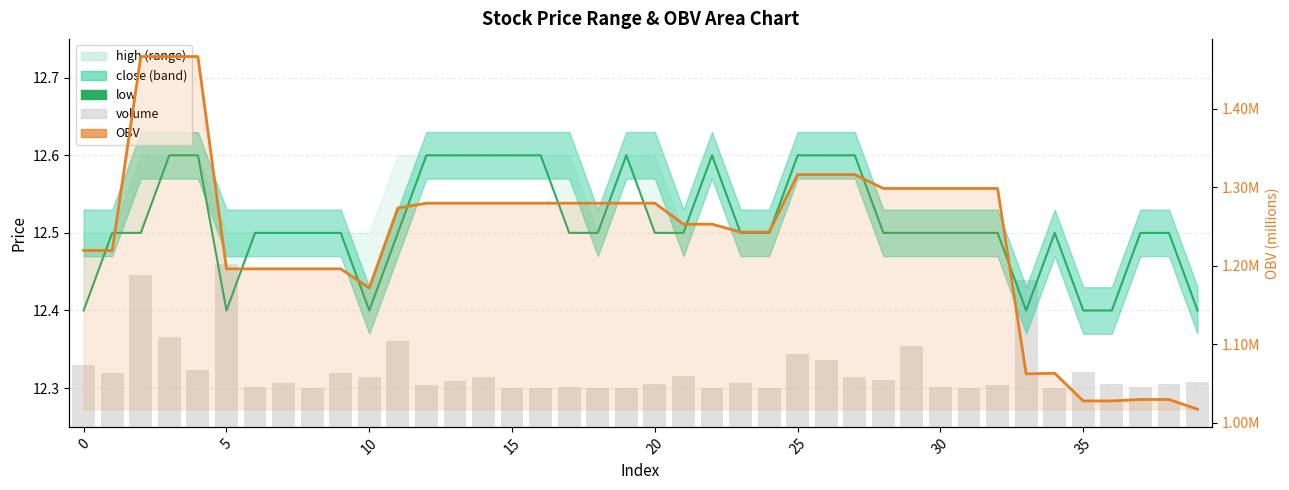

What is the average value of the low series?

12.5